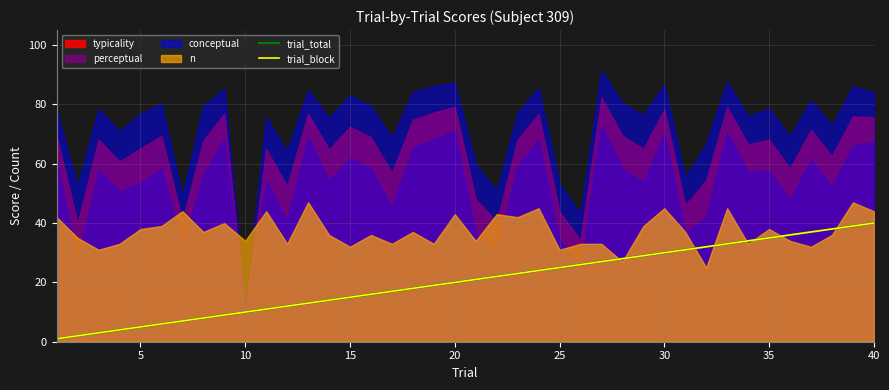

What is the difference between the second highest and second lowest values in the trial_block series?

37